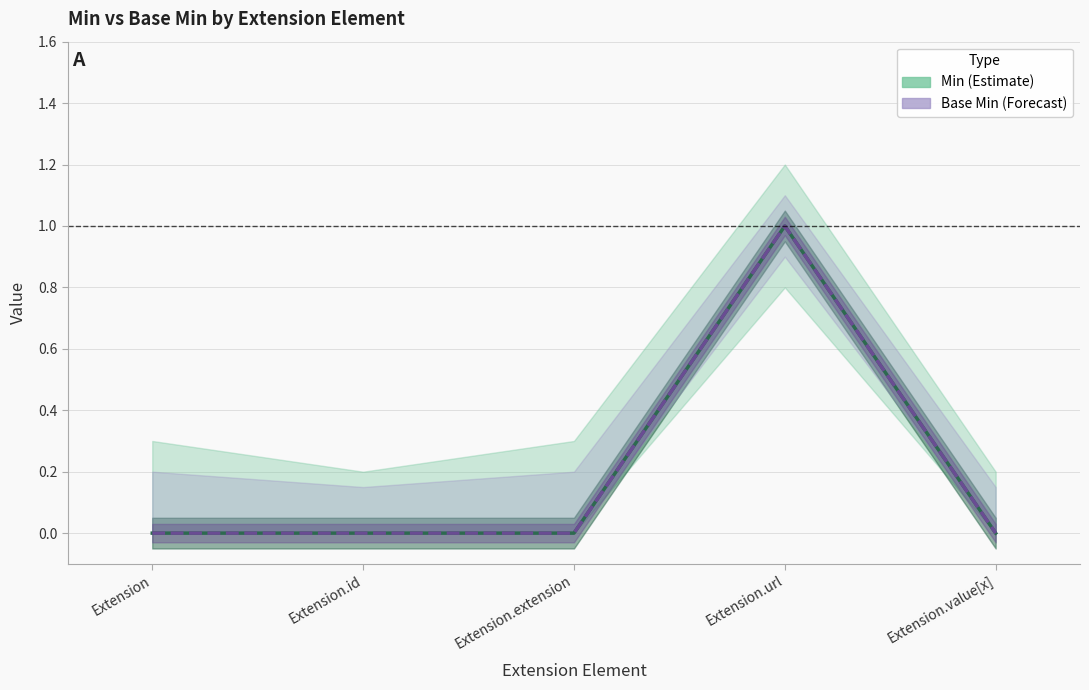

Between Extension.url and Extension, which is larger?

Extension.url